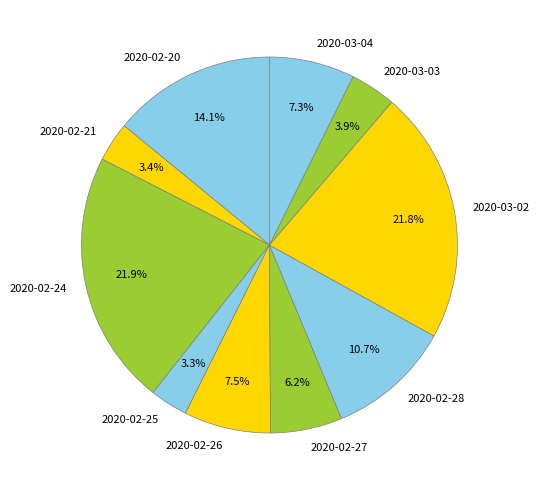

Which has a higher value, 2020-02-27 or 2020-02-24?

2020-02-24